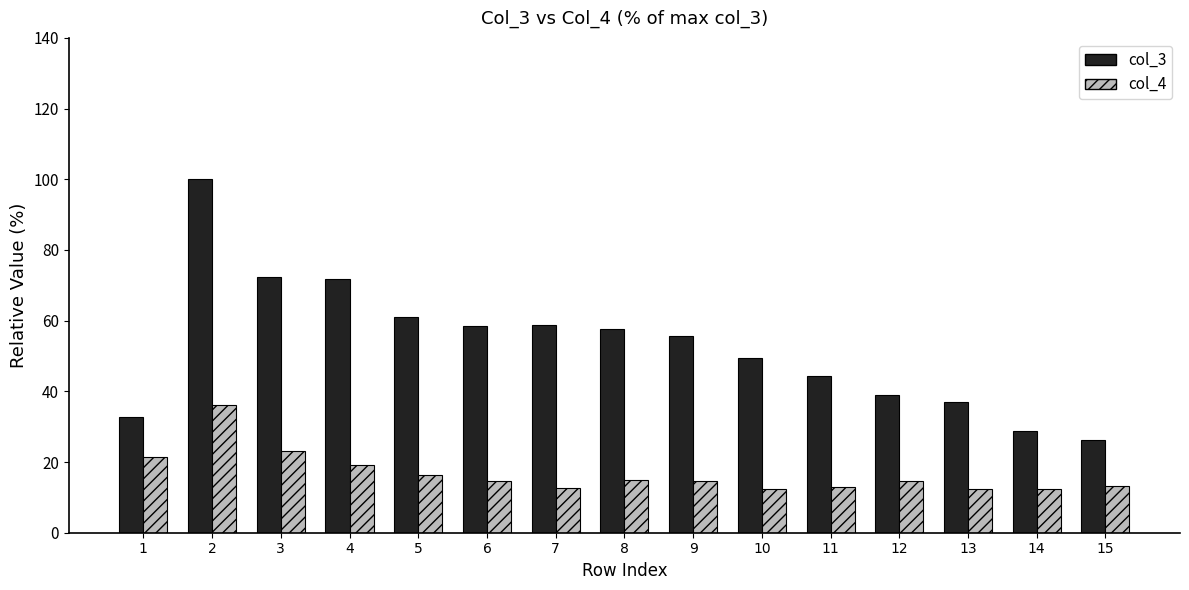

The value of col_3 at 6 is 58.4. True or false?

True